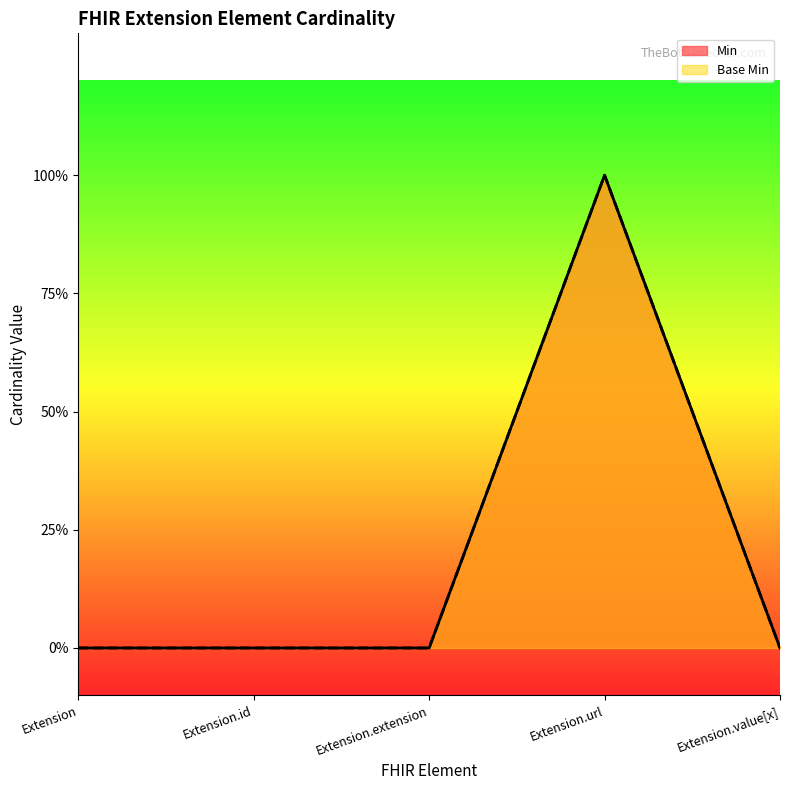

Reading left to right, extract all data points from this chart.

Min: Extension=0	Extension.id=0	Extension.extension=0	Extension.url=1	Extension.value[x]=0
Base Min: Extension=0	Extension.id=0	Extension.extension=0	Extension.url=1	Extension.value[x]=0